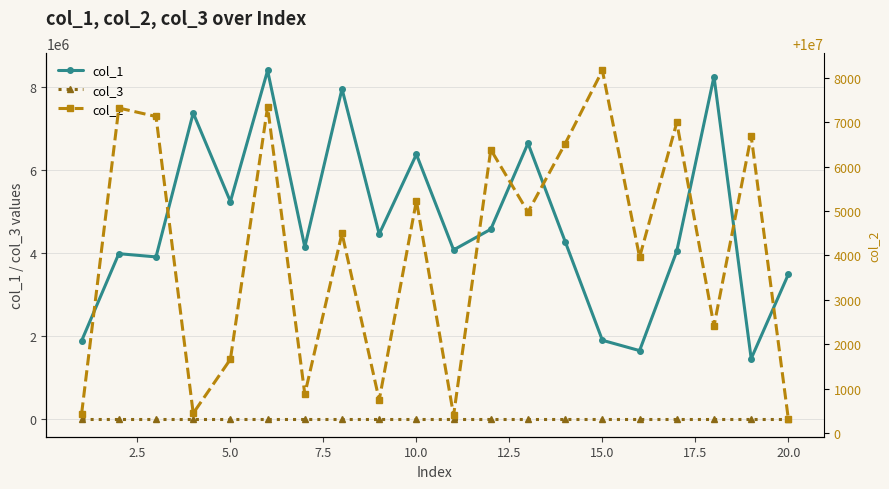

How many interior local peaks does the col_1 series have?

7